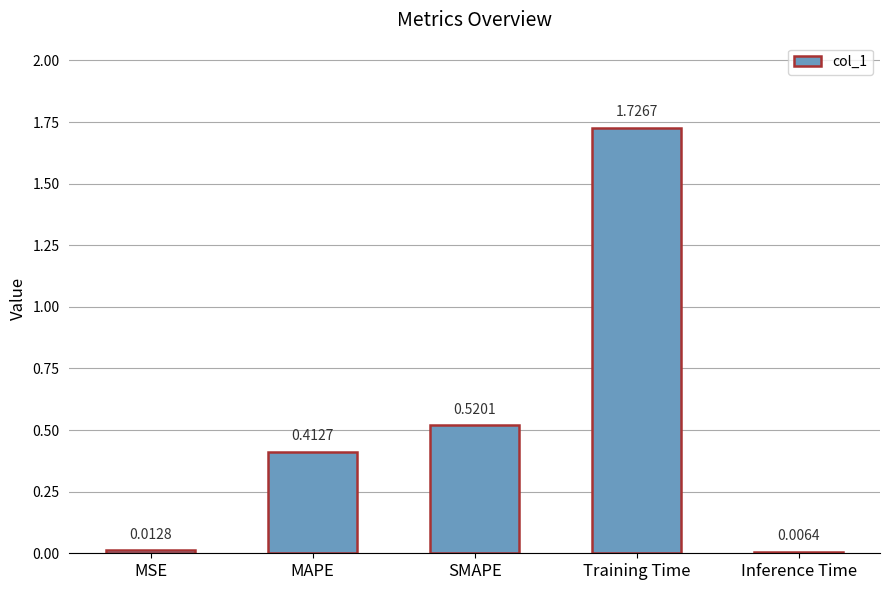

Which category has the lowest value across all series?

Inference Time